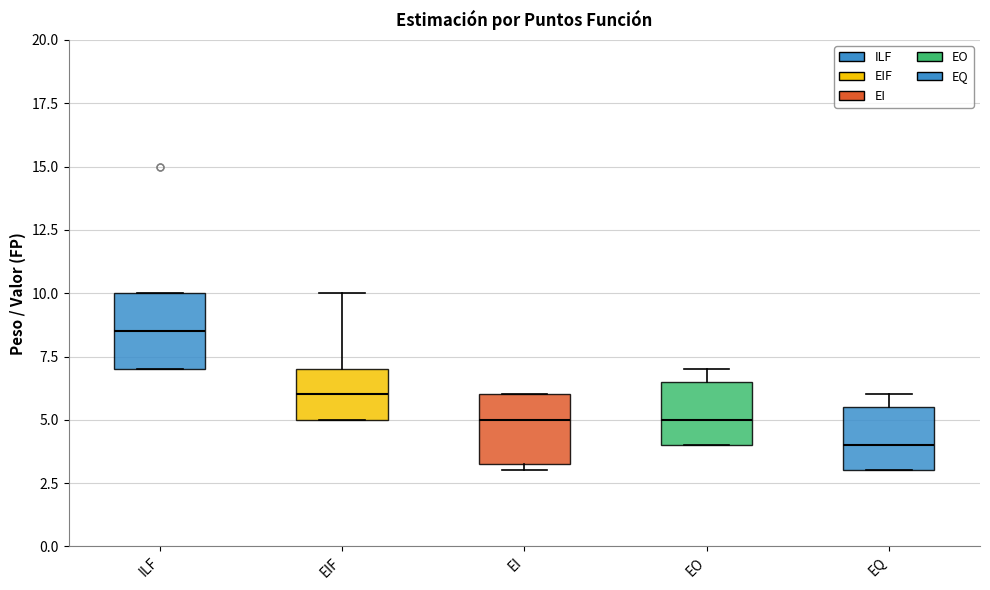

Which box's median line is the lowest?

EQ